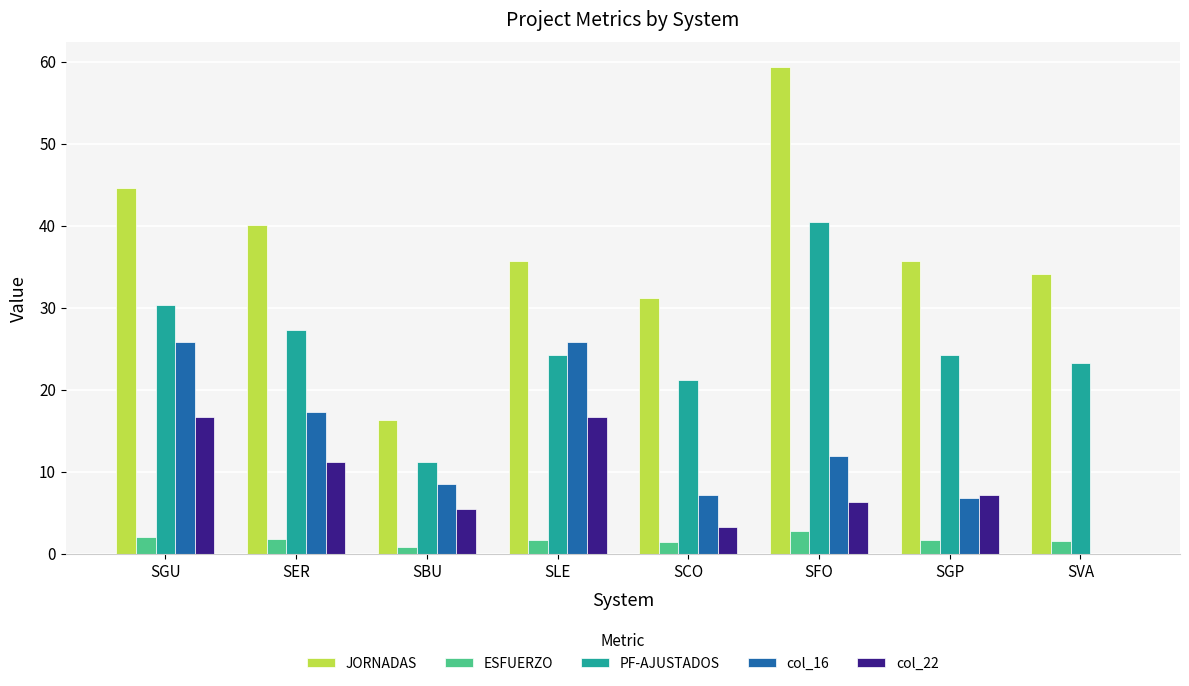

What is the spread (max minus min) of values at SGP?

34.0